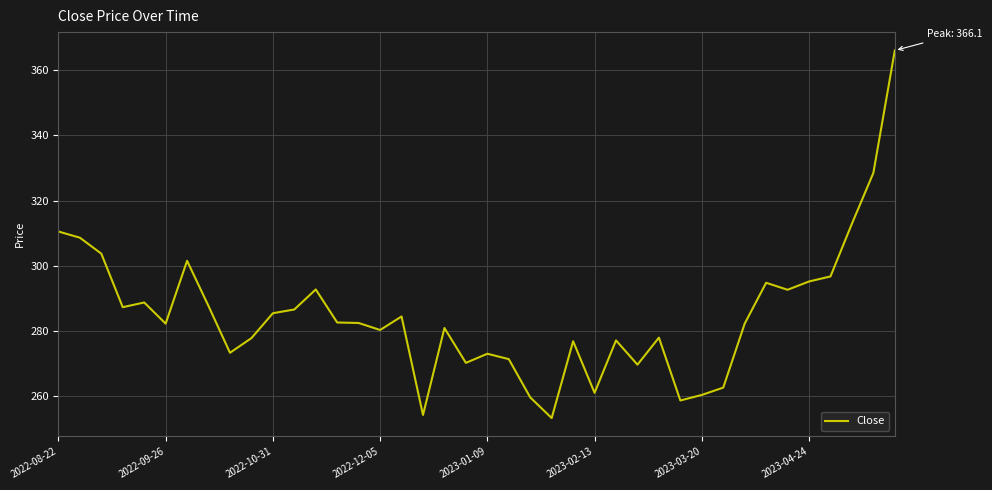

Does the chart display data point markers on the line(s)?

No